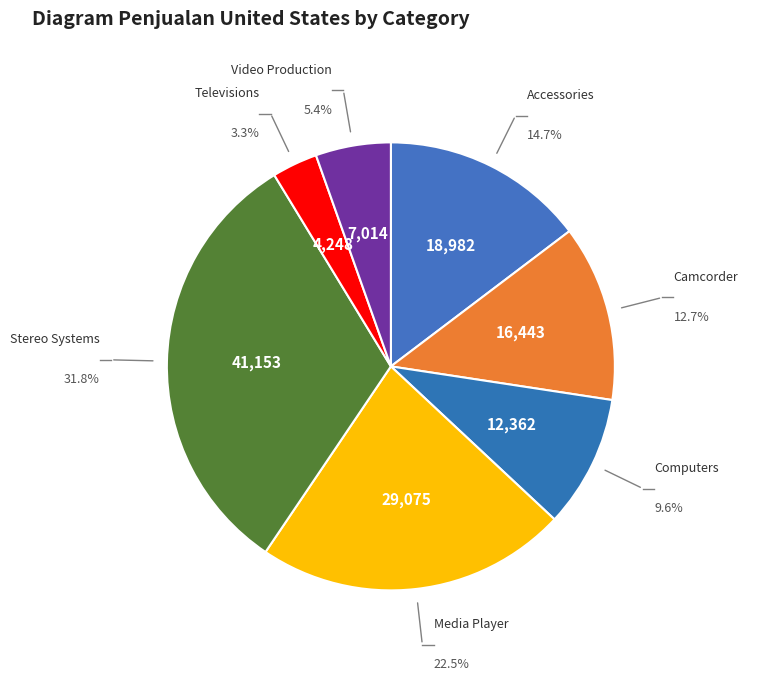

To the nearest percent, what percentage of the pie is Televisions?

3%